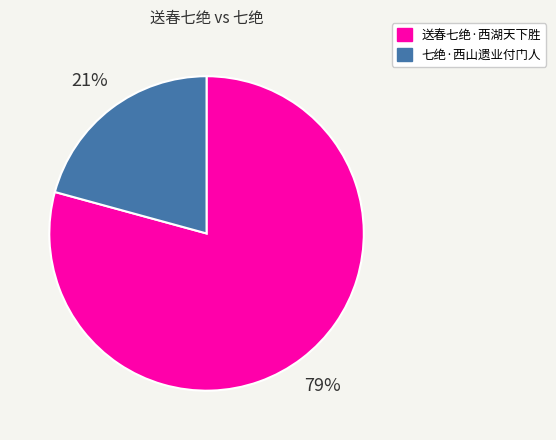

Which slice is the smallest?

七绝·西山遗业付门人